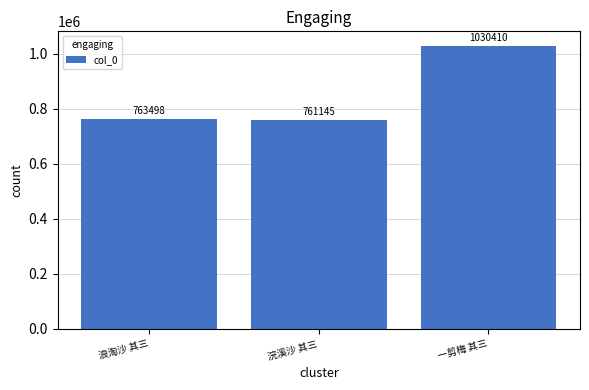

Count the number of categories in the chart.

3